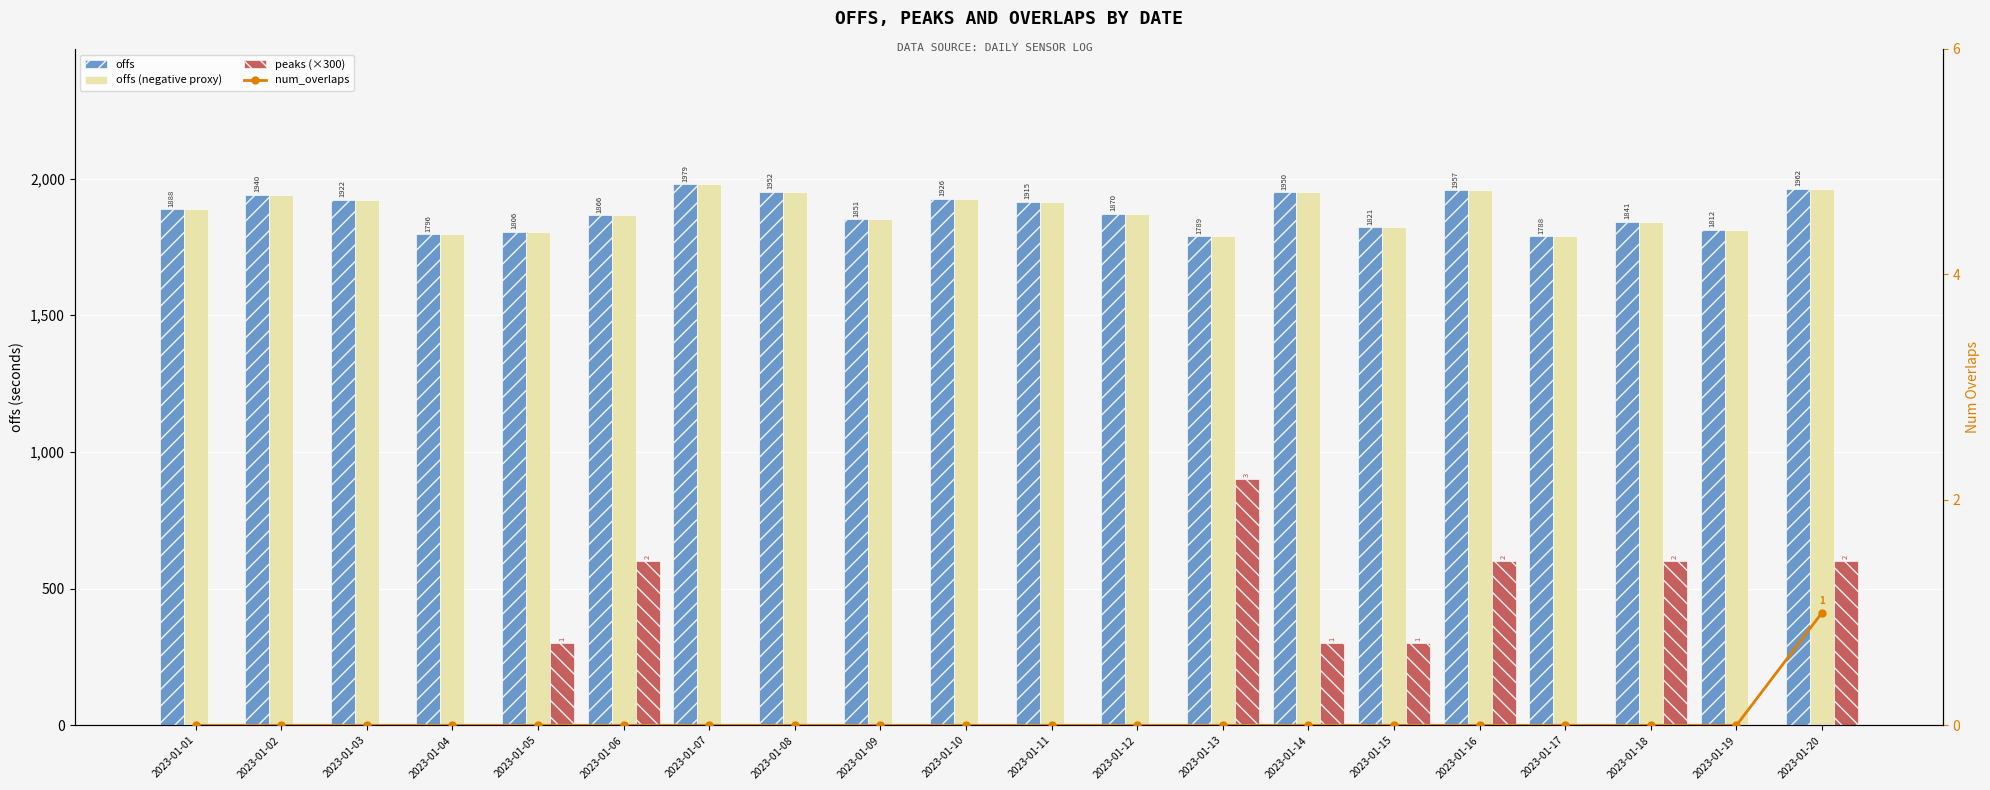

Count the num_overlaps values in the range 0 to 1.

20